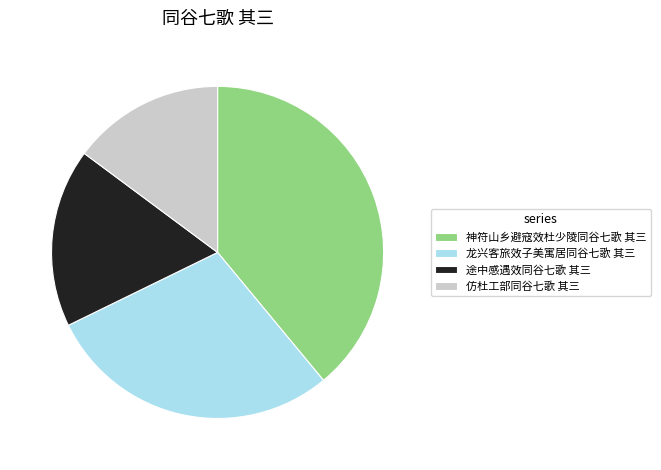

Which has a higher value, 途中感遇效同谷七歌 其三 or 神符山乡避寇效杜少陵同谷七歌 其三?

神符山乡避寇效杜少陵同谷七歌 其三